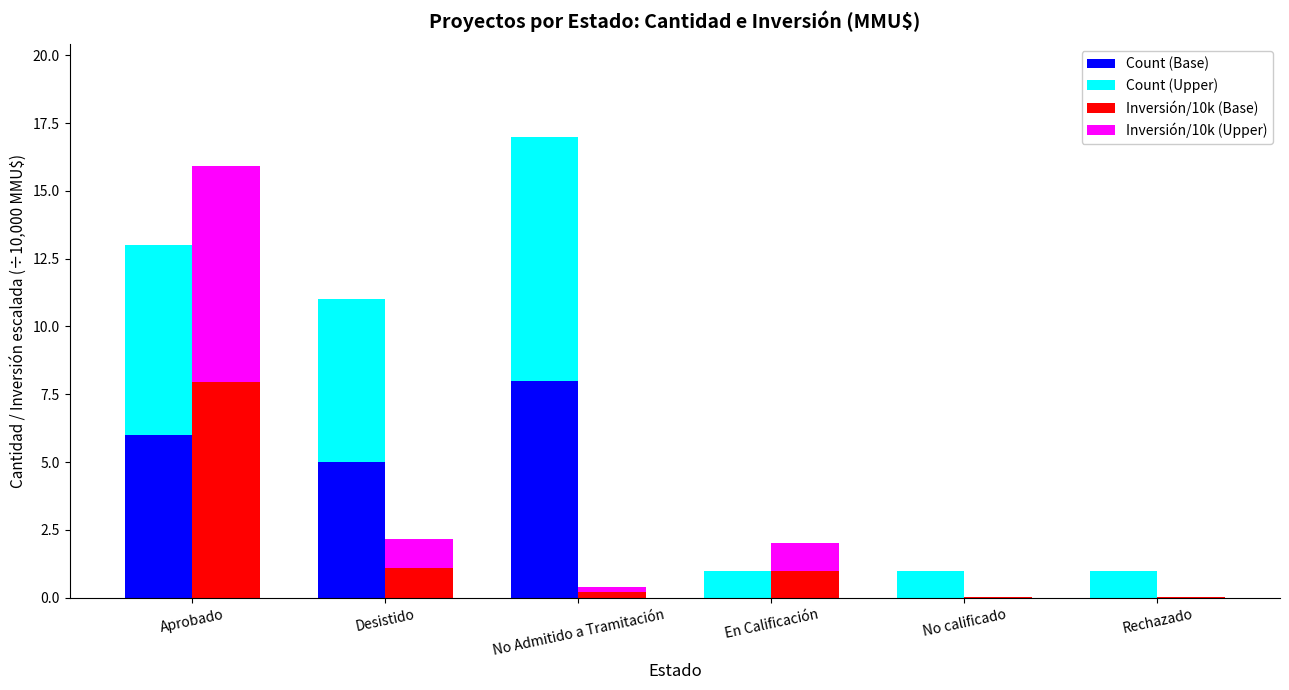

Which series has the largest total across all categories?

Count (Upper)